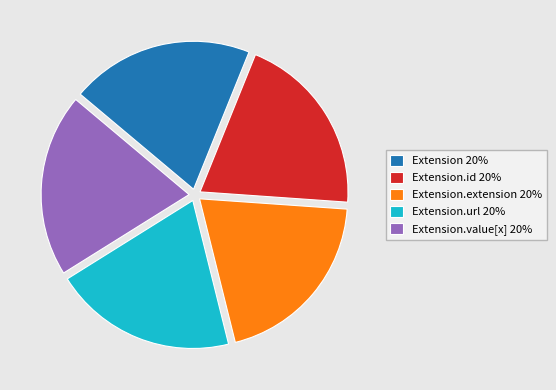

The Extension.id 20% slice represents 25% of the pie. True or false?

False